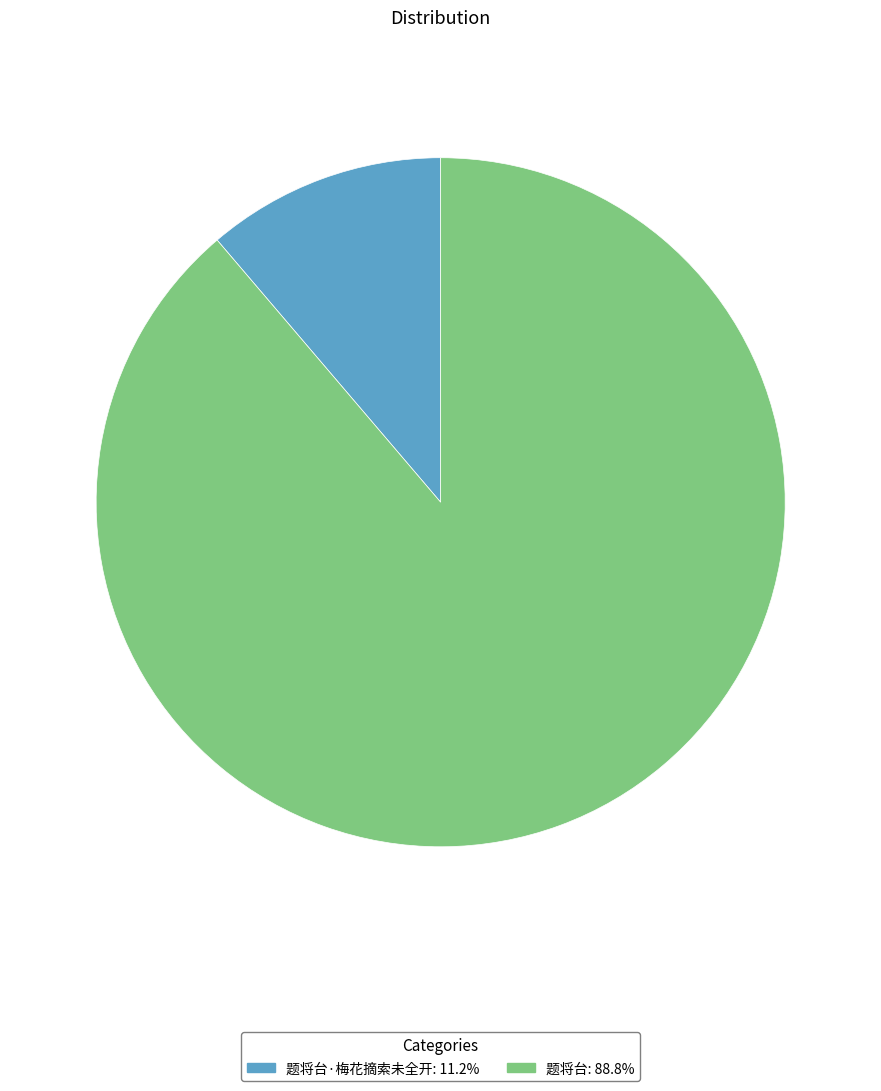

Is the sum of 题将台·梅花摘索未全开: 11.2% and 题将台: 88.8% greater than half?

Yes